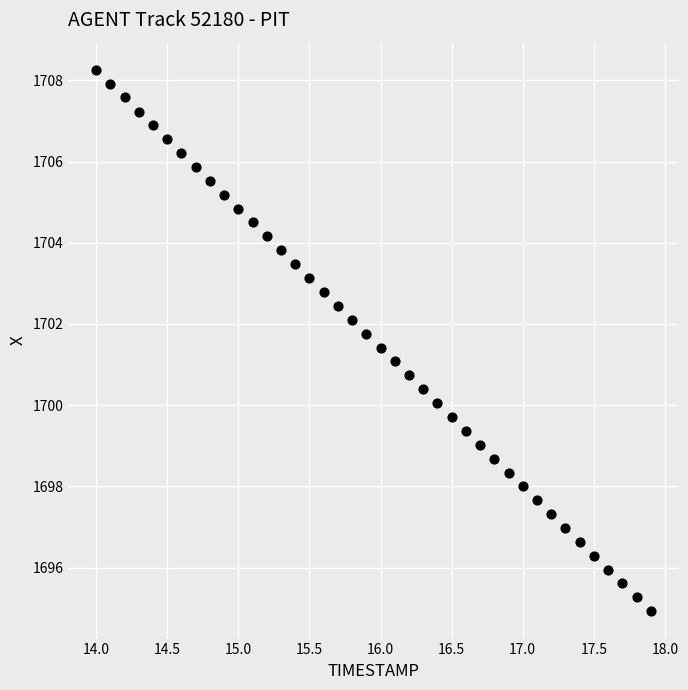

What is the range of Y values (max minus min)?

13.3